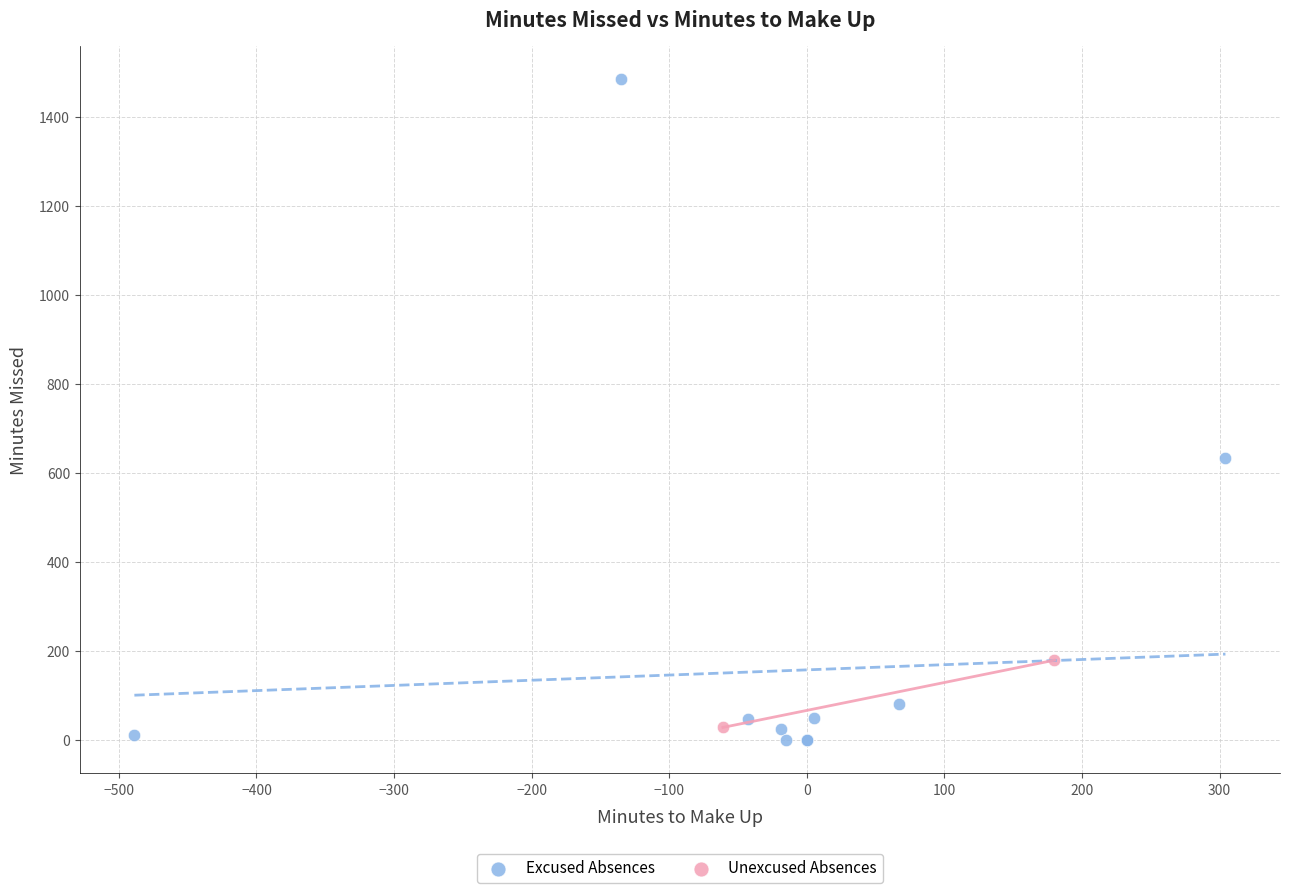

What are all the series names shown in the legend?

Excused Absences, Unexcused Absences